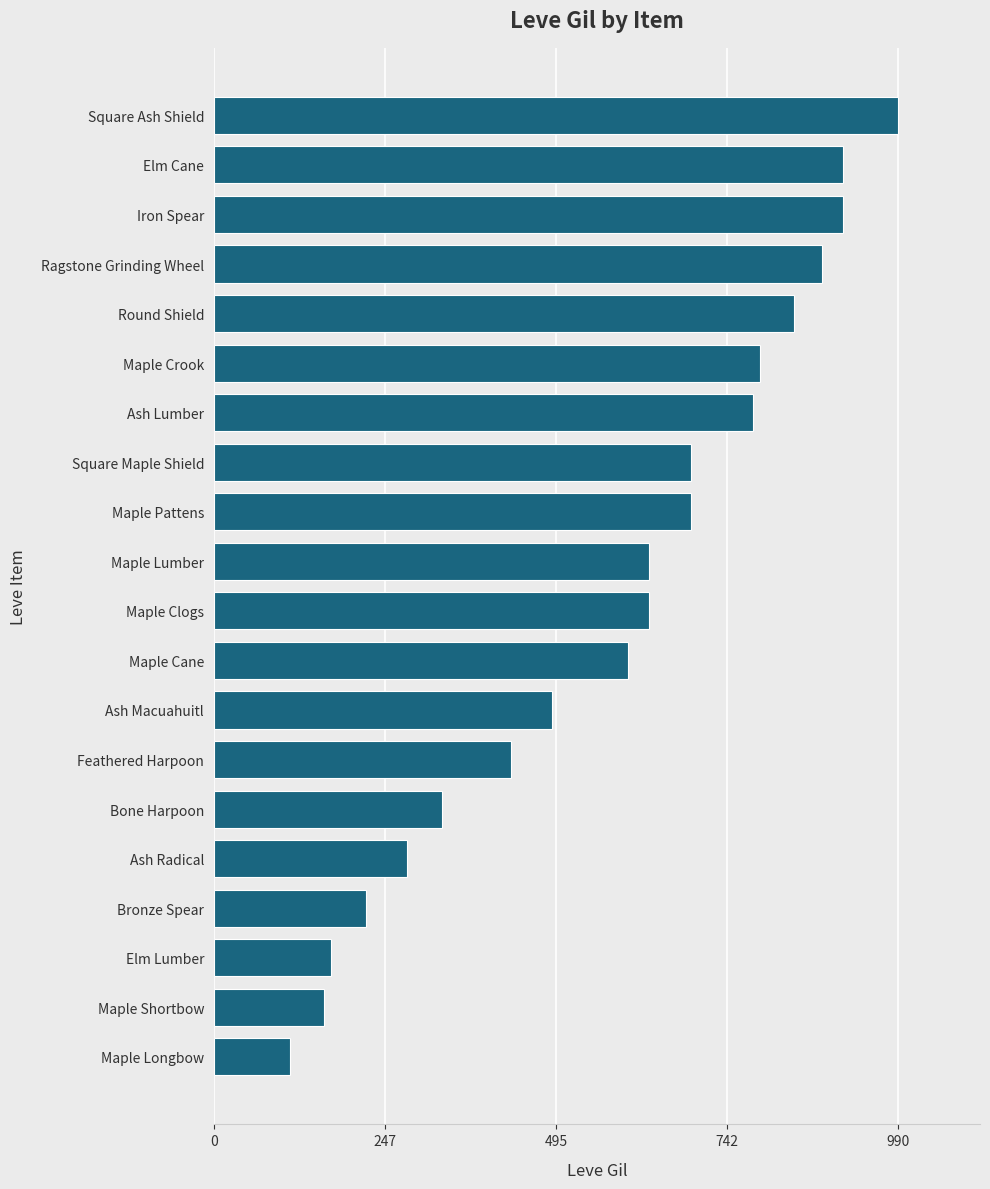

What is the difference between the maximum and minimum values?

880